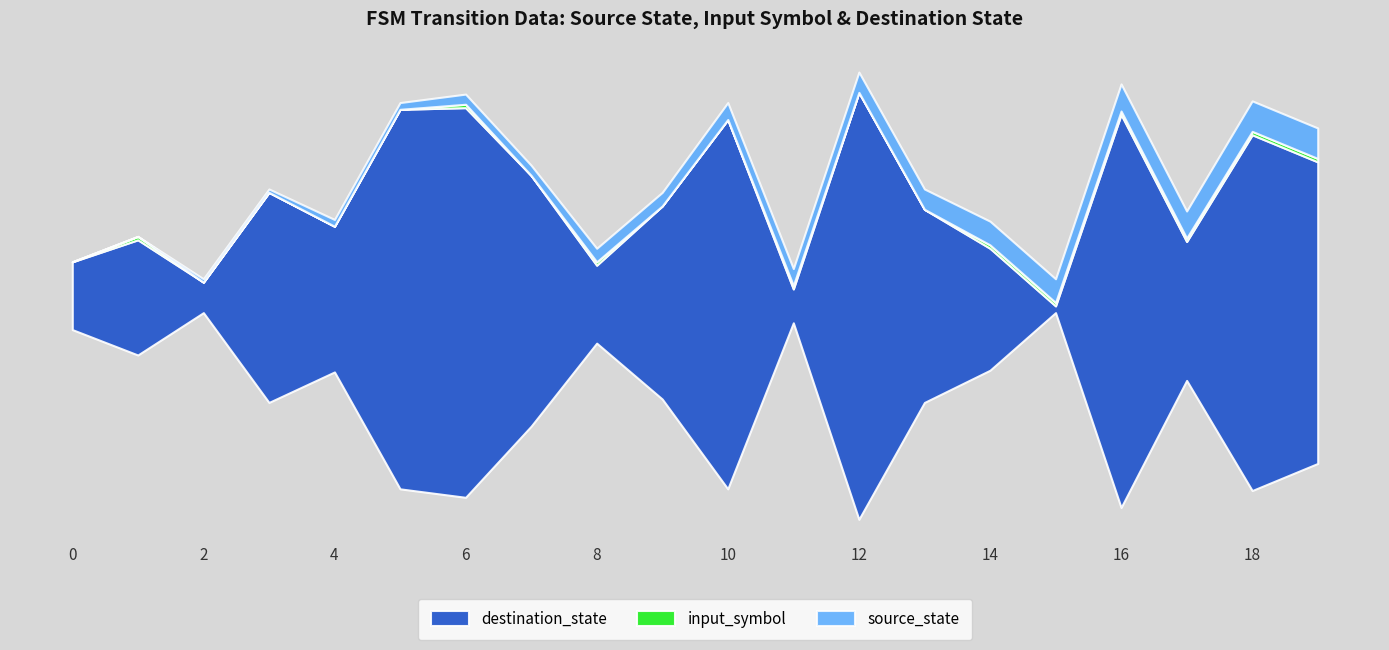

How many values in the source_state series are below 5?

10